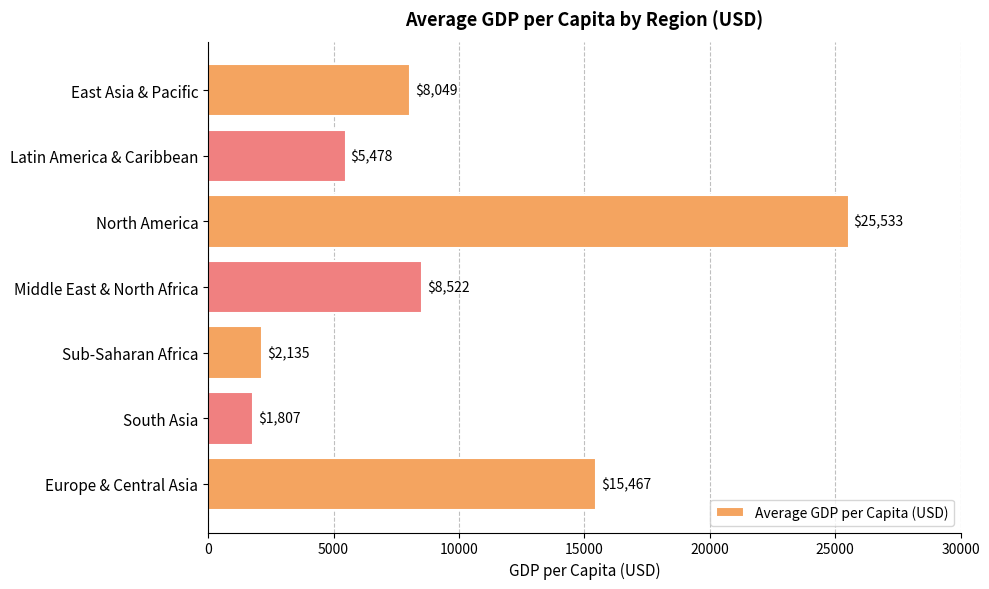

Rank the categories by value from highest to lowest.

North America, Europe & Central Asia, Middle East & North Africa, East Asia & Pacific, Latin America & Caribbean, Sub-Saharan Africa, South Asia